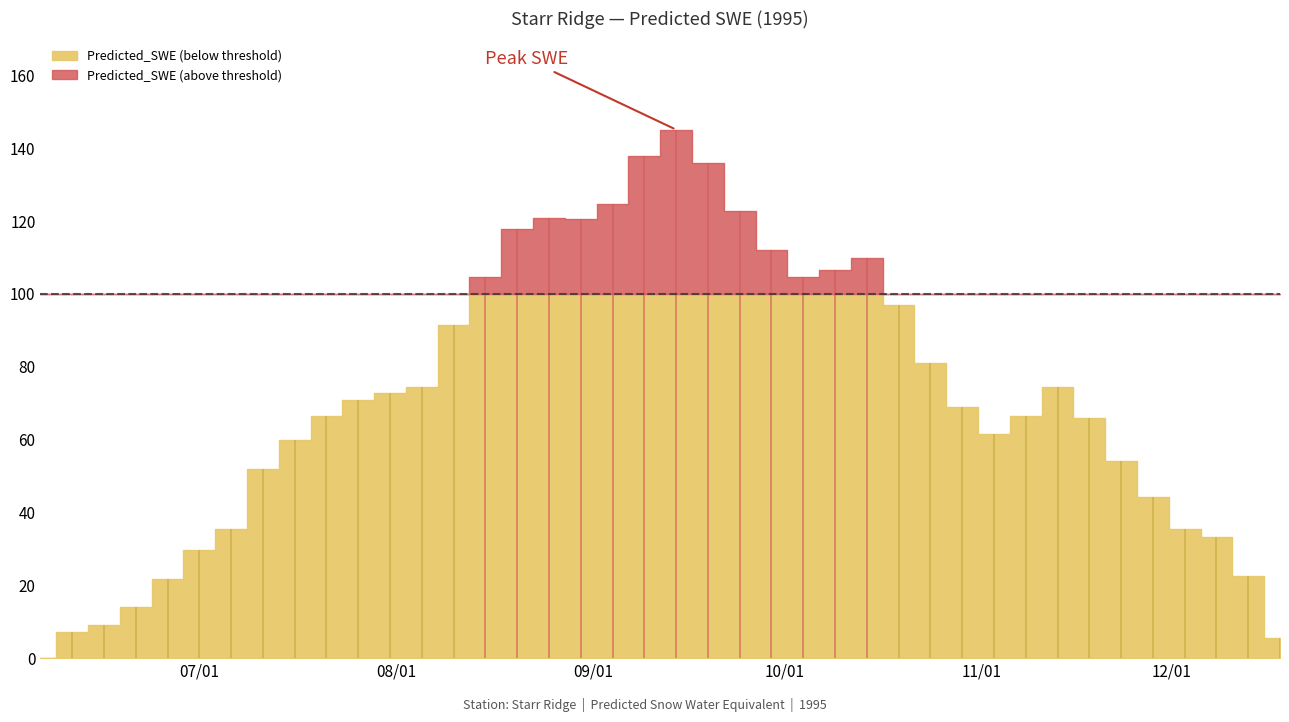

How many points are lower than both their immediate neighbors (excluding endpoints)?

3